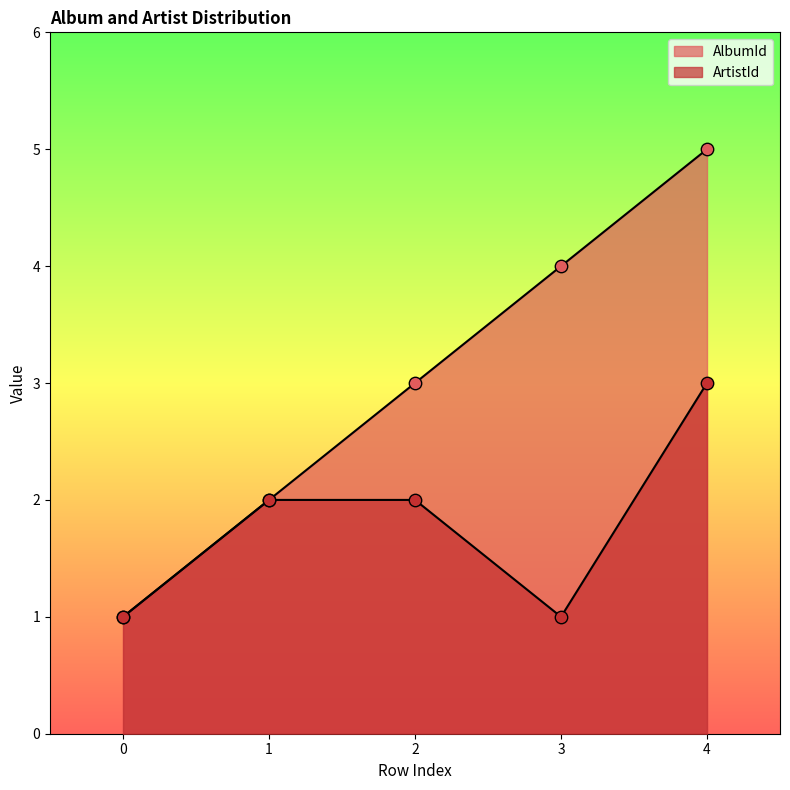

Which series has the widest spread of Y values?

AlbumId